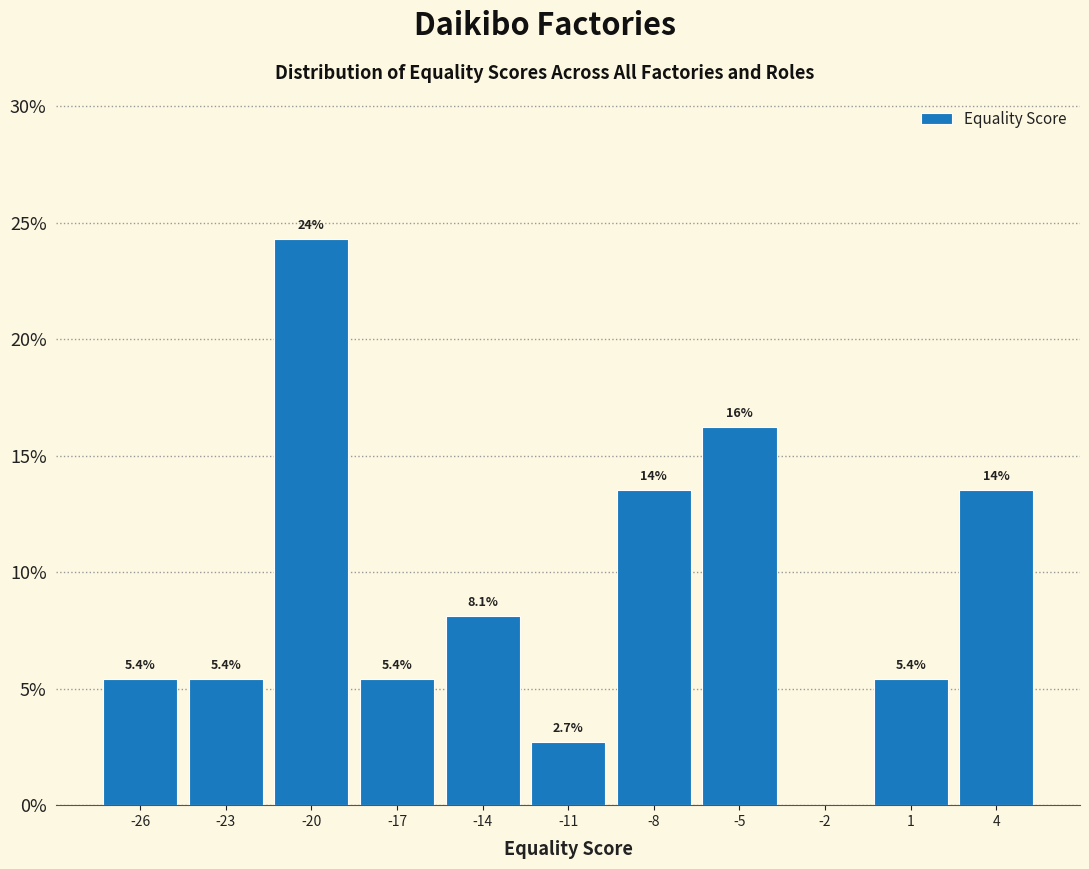

Which range on the x-axis has the tallest bar?

-21.5 to -18.5